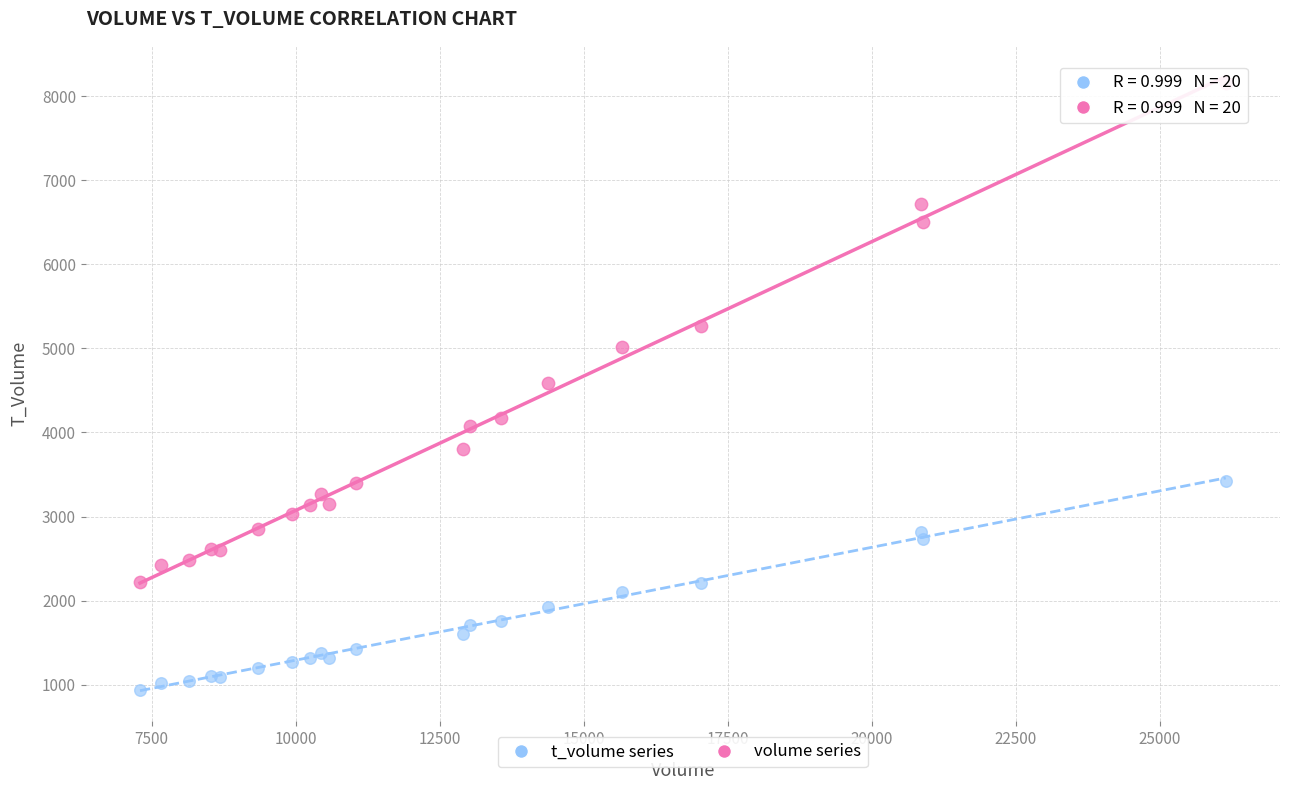

What are all the series names shown in the legend?

t_volume series, volume series